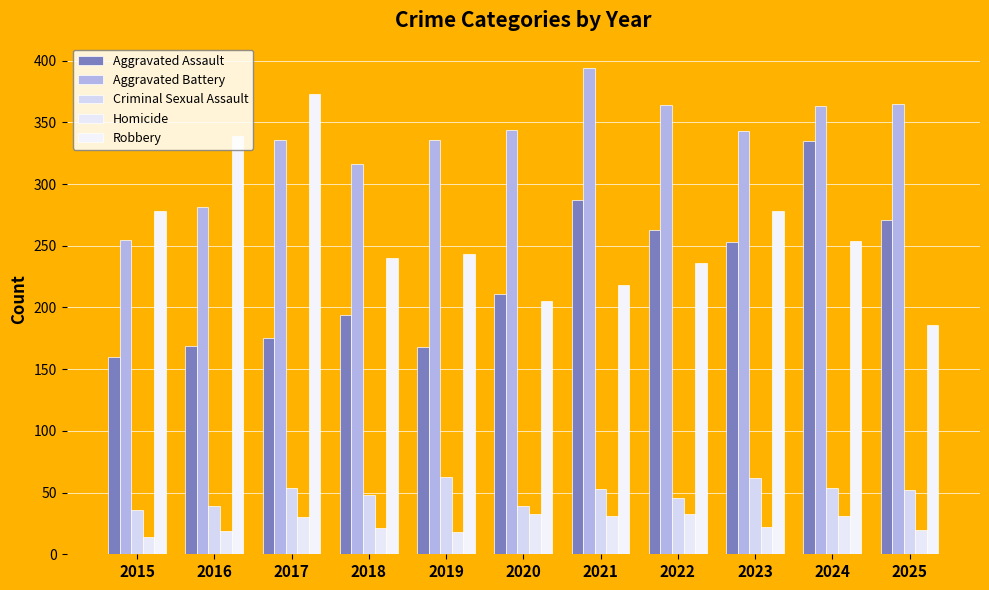

Which category has the highest value in the Aggravated Assault series?

2024